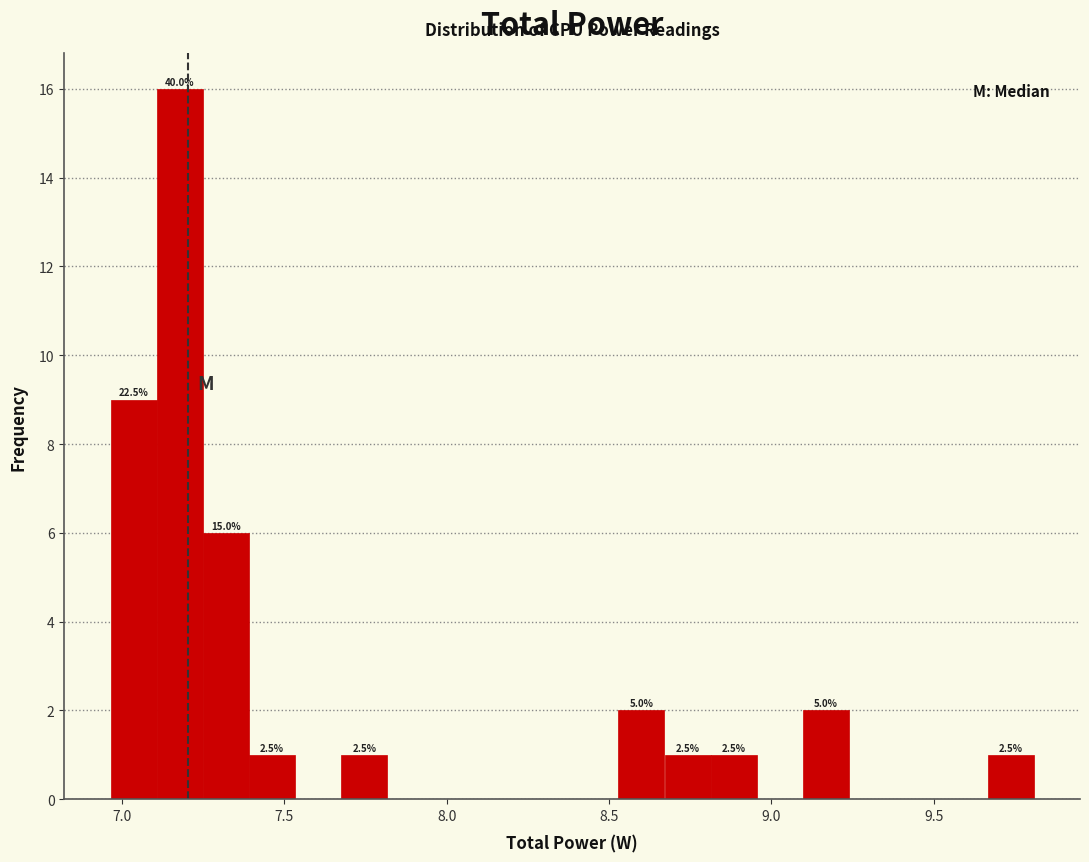

Read against the x-axis, roughly where is the centre of the tallest bar?

7.20